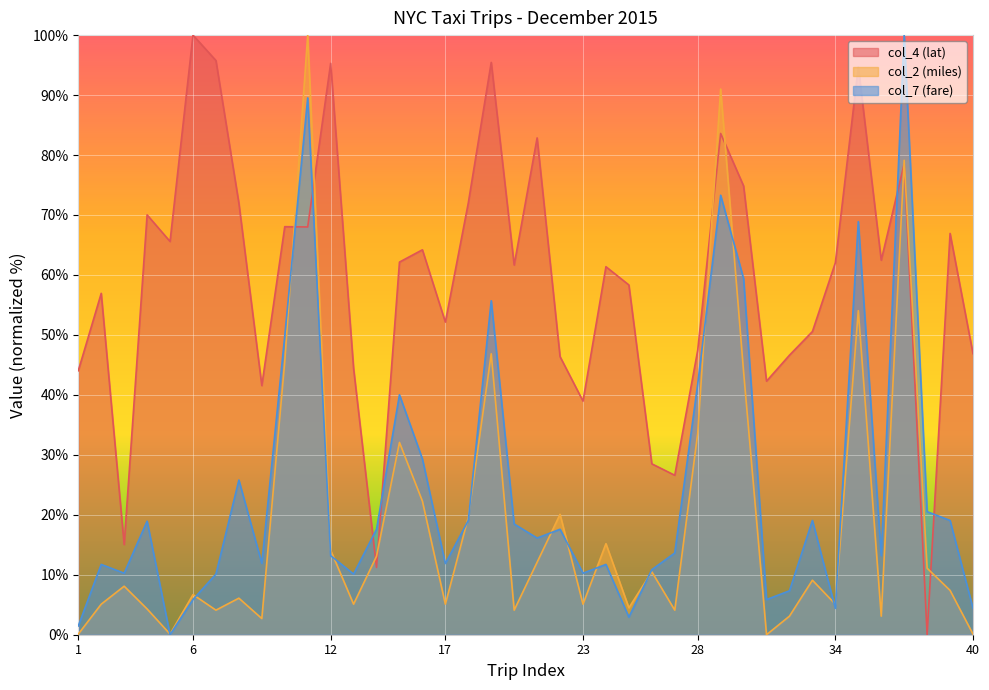

What is the average value of the col_4 (lat) series?

58.9